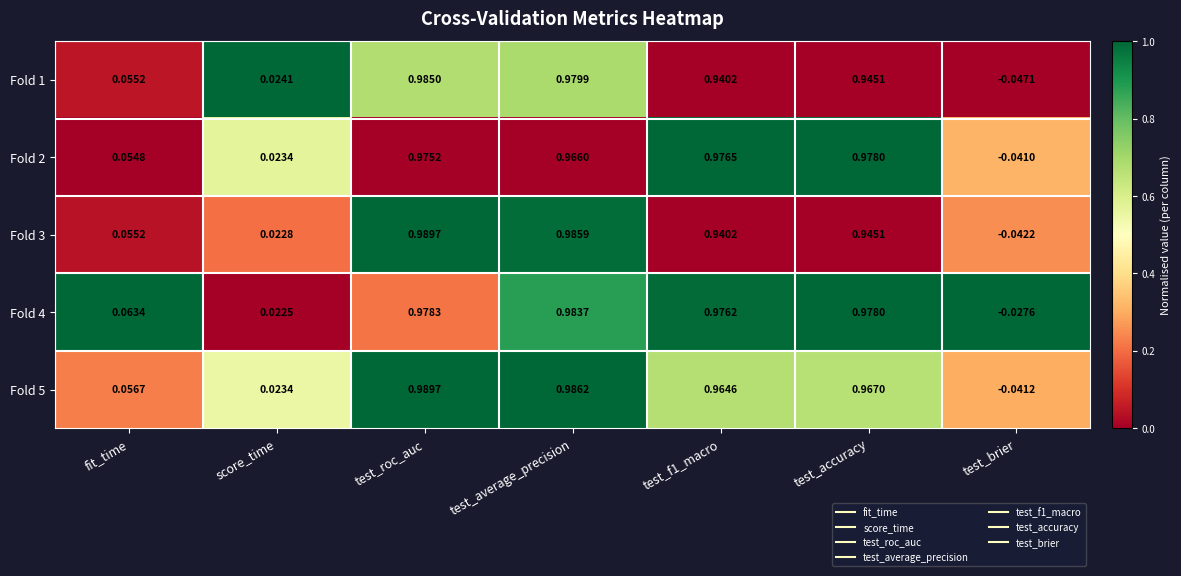

At which label does Fold 4 reach its peak?

test_average_precision